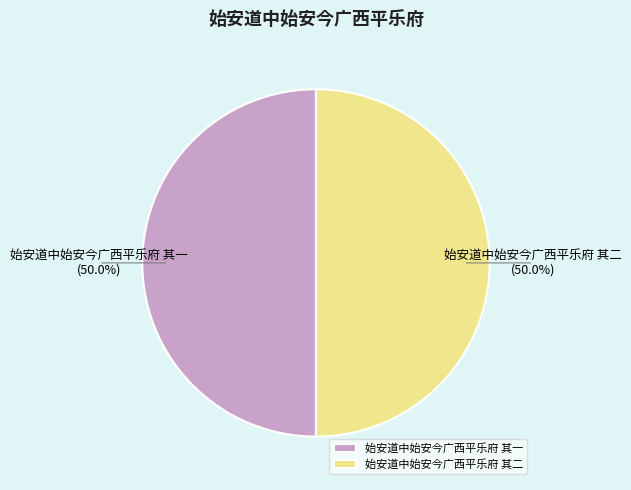

What percentage is the 始安道中始安今广西平乐府 其二 slice, to the nearest percent?

50%